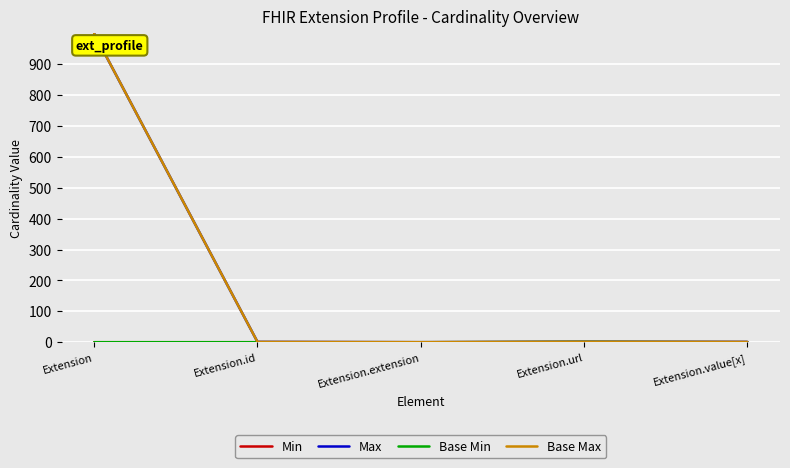

What is the label of the 4th point from the right?

Extension.id